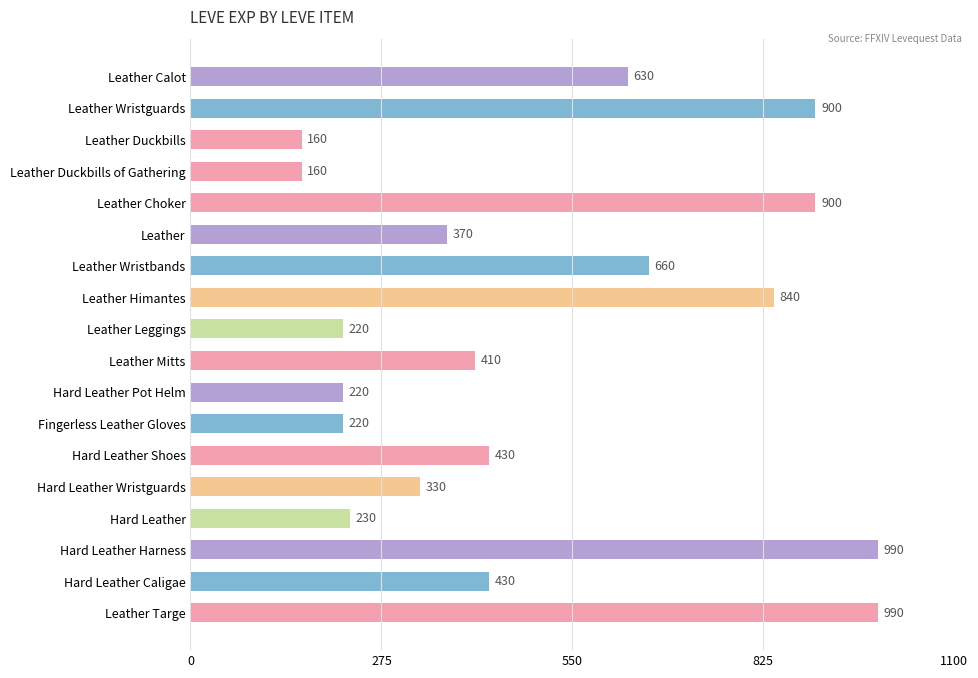

Is it true that the value at Fingerless Leather Gloves is 59?

False